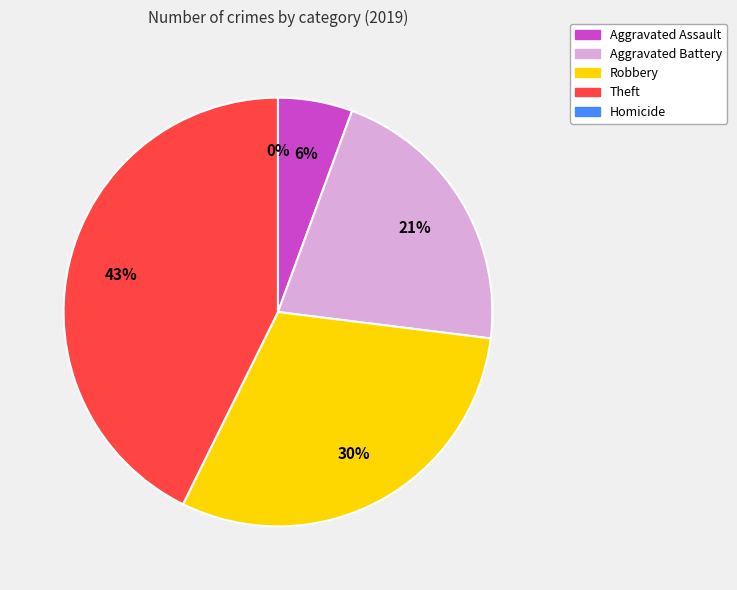

Count the number of slices in the pie.

5